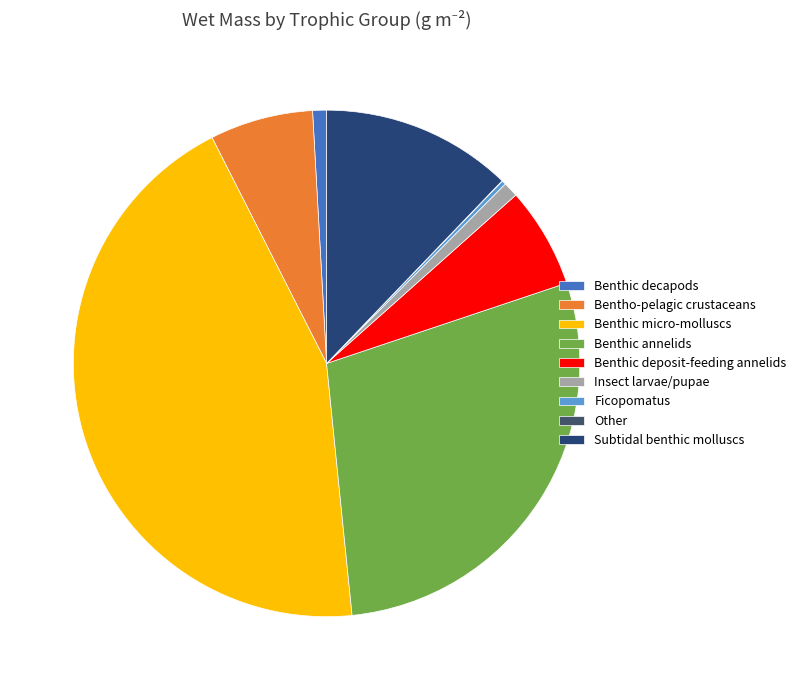

The Benthic decapods slice represents 14% of the pie. True or false?

False